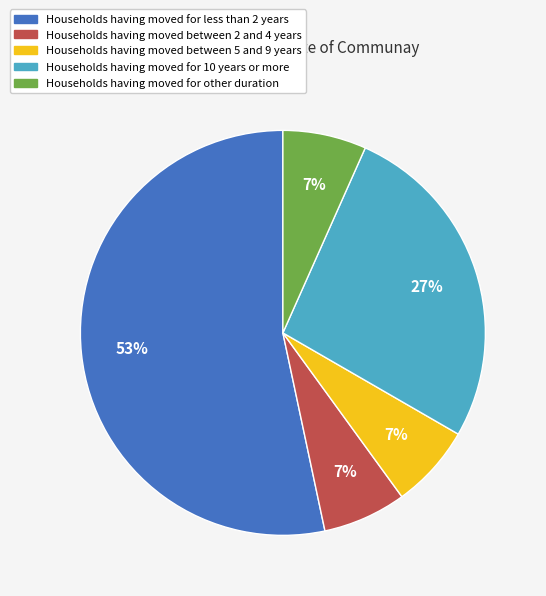

Is there any slice that represents more than half of the pie?

Yes